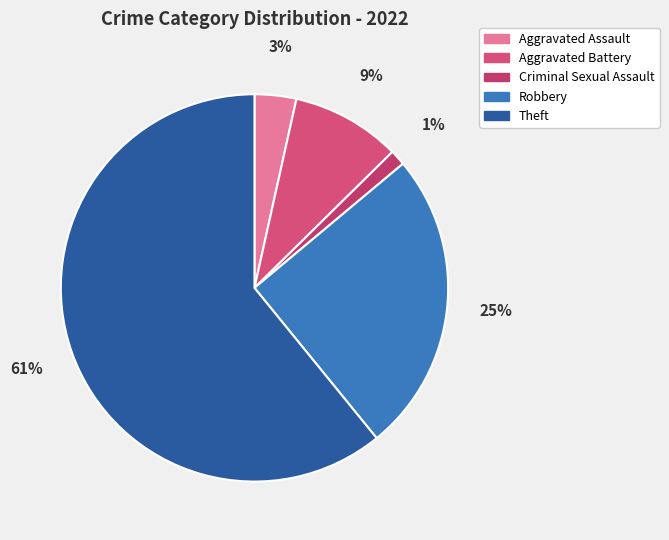

To the nearest percent, what percentage of the pie is Aggravated Assault?

3%